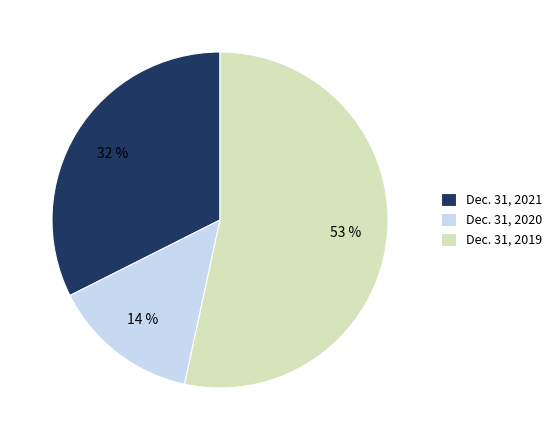

To the nearest percent, what is the difference between the largest and smallest slice percentages?

39%